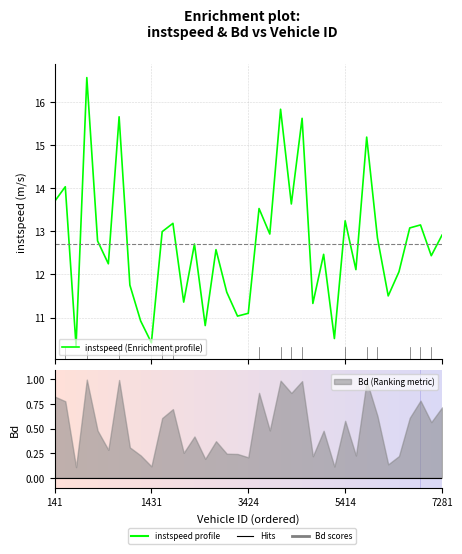

What is the average value?

12.7